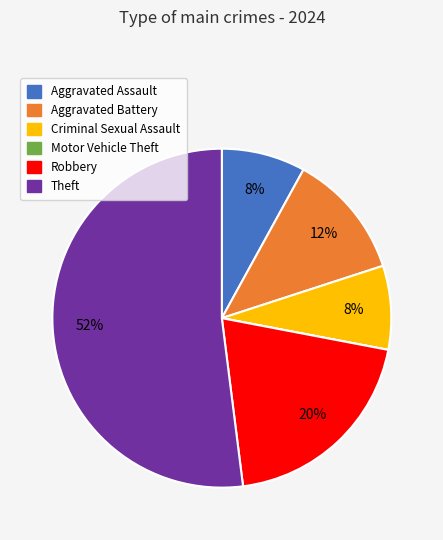

What percentage is the Aggravated Battery slice, to the nearest percent?

12%